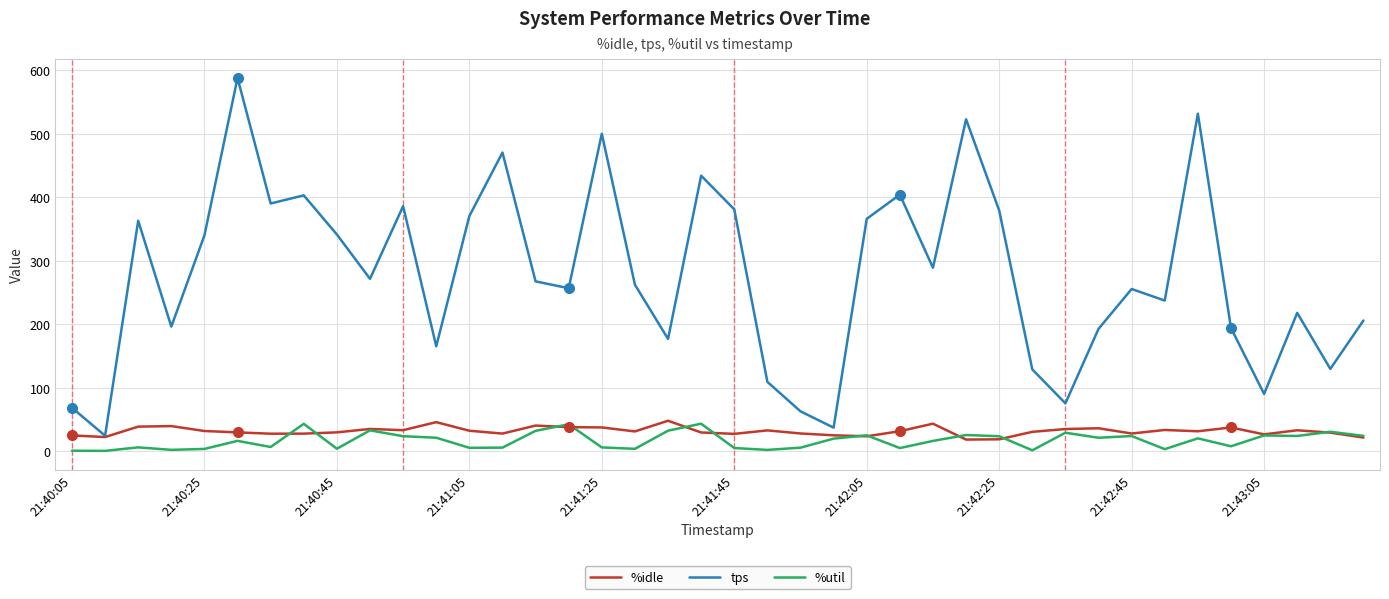

True or false: %util and tps cross at least once.

False